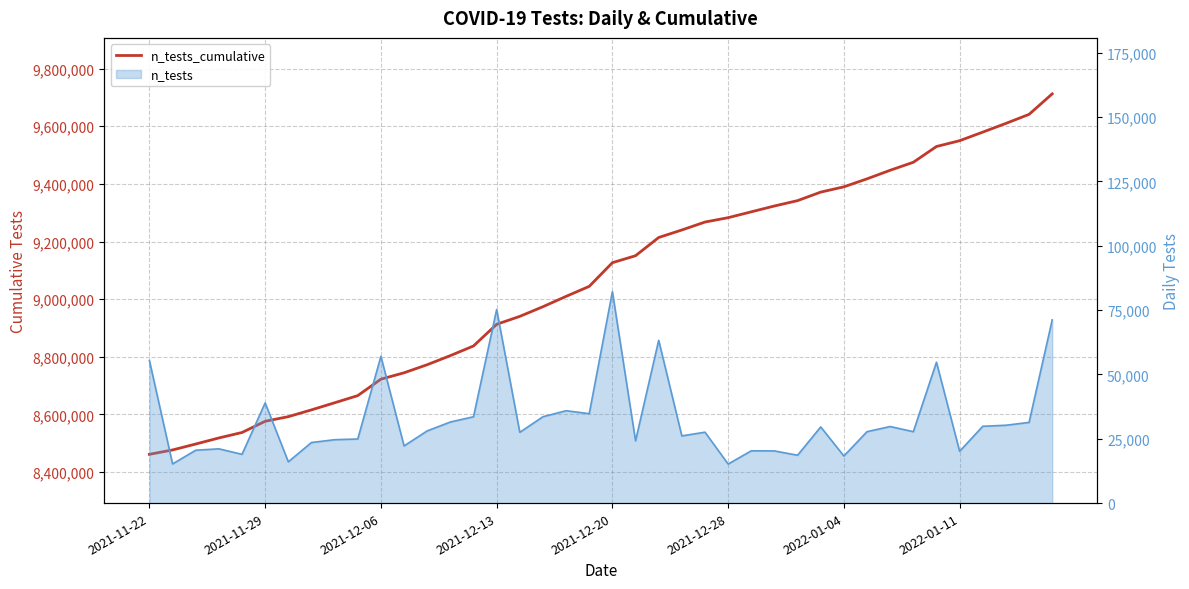

The n_tests series shows 18296 at 30. True or false?

True